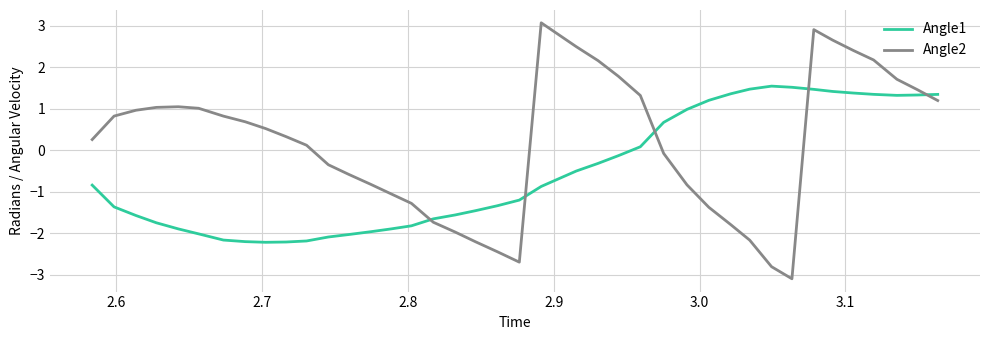

What is the smallest value displayed?

-3.1